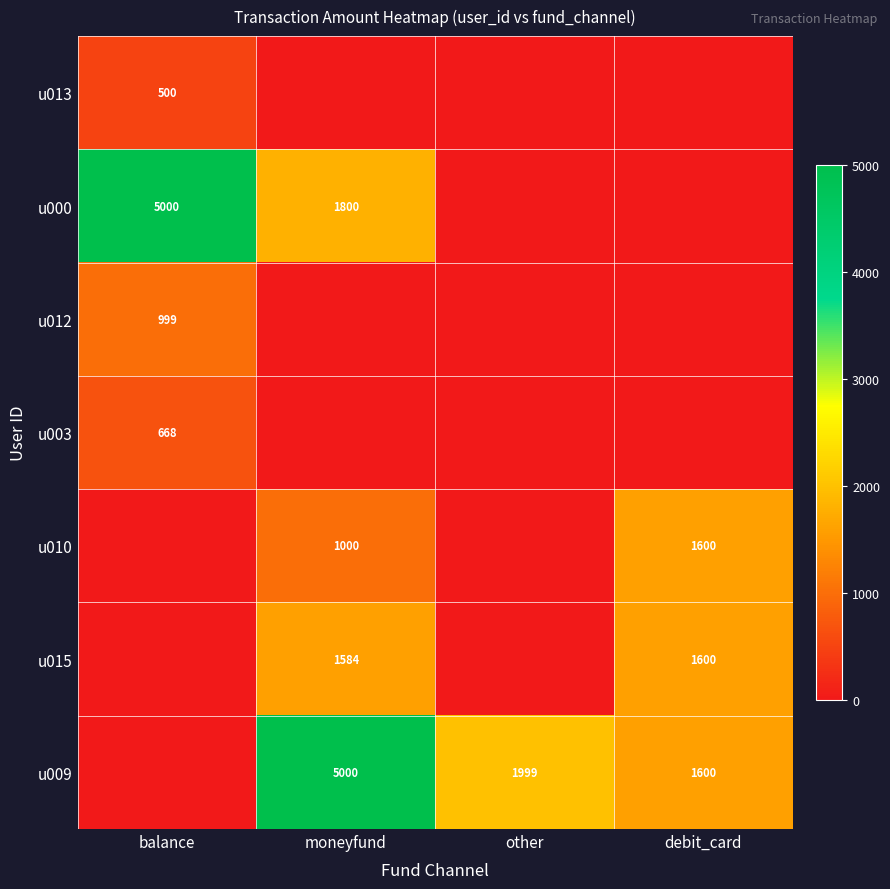

At how many categories does at least one series exceed 337?

4